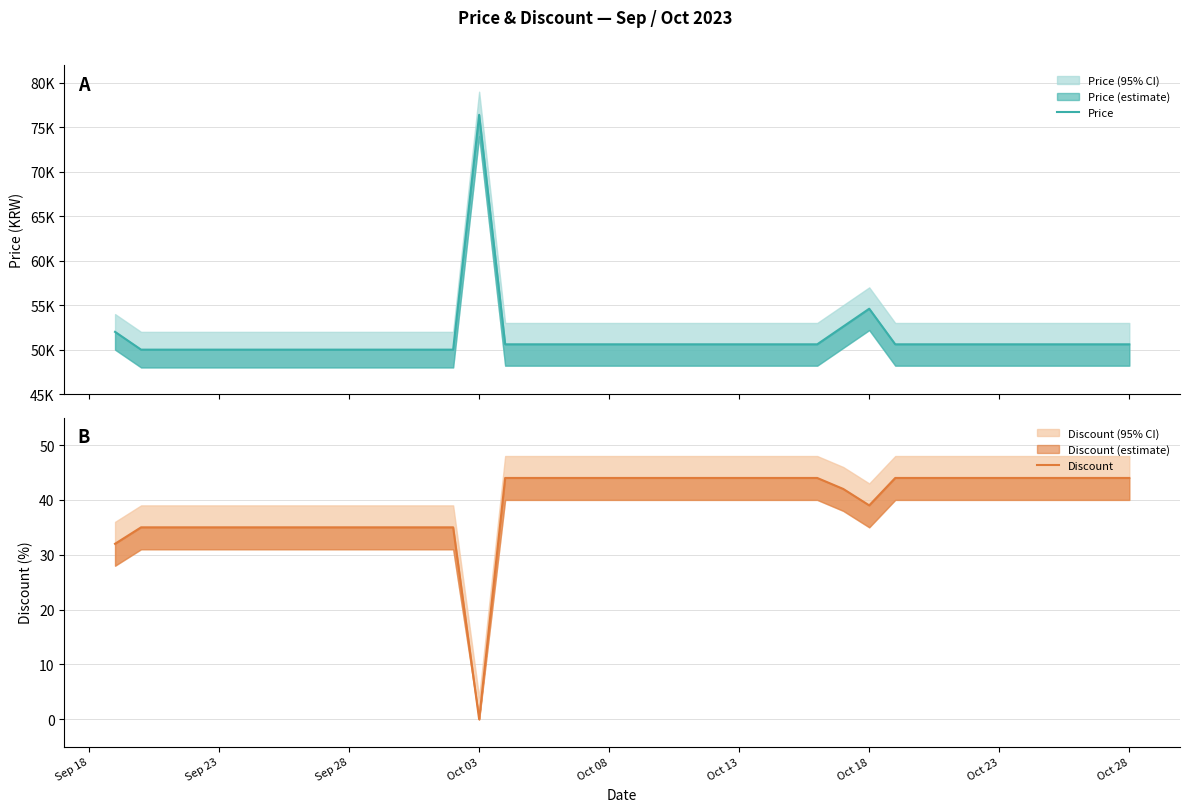

What are all the series names shown in the legend?

Price, Discount